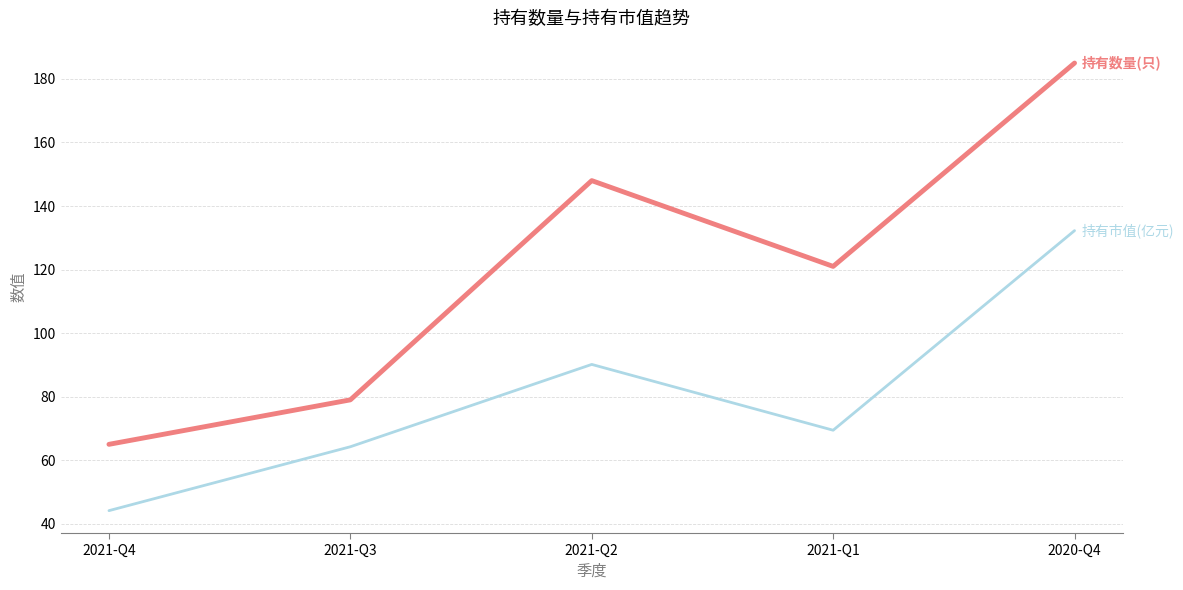

What is the difference between the highest and lowest values at 2021-Q4?

20.9